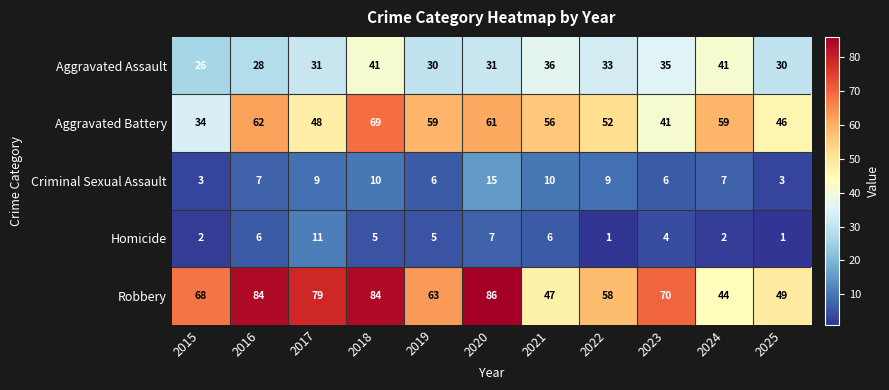

List the series in order of their peak value, lowest first.

Homicide, Criminal Sexual Assault, Aggravated Assault, Aggravated Battery, Robbery